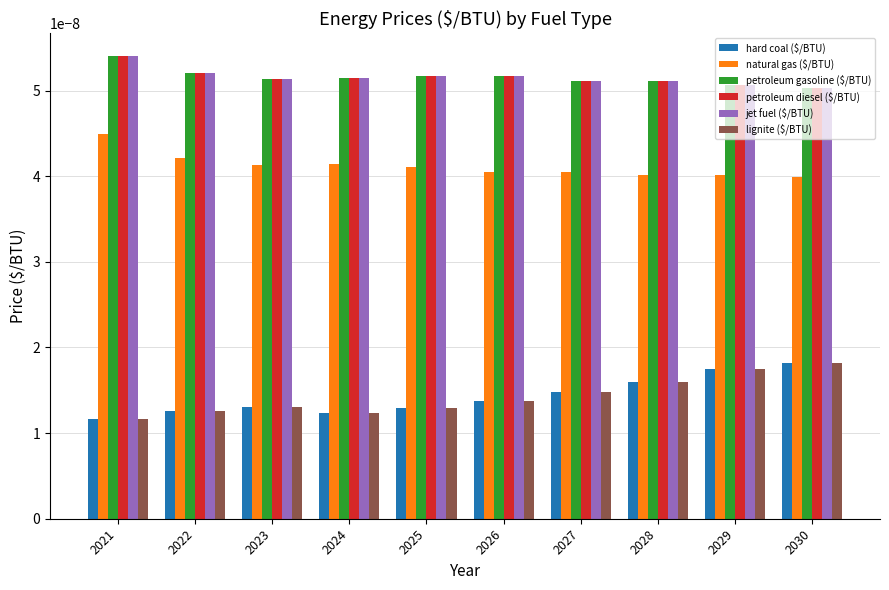

Which category has the highest value in the natural gas ($/BTU) series?

2021